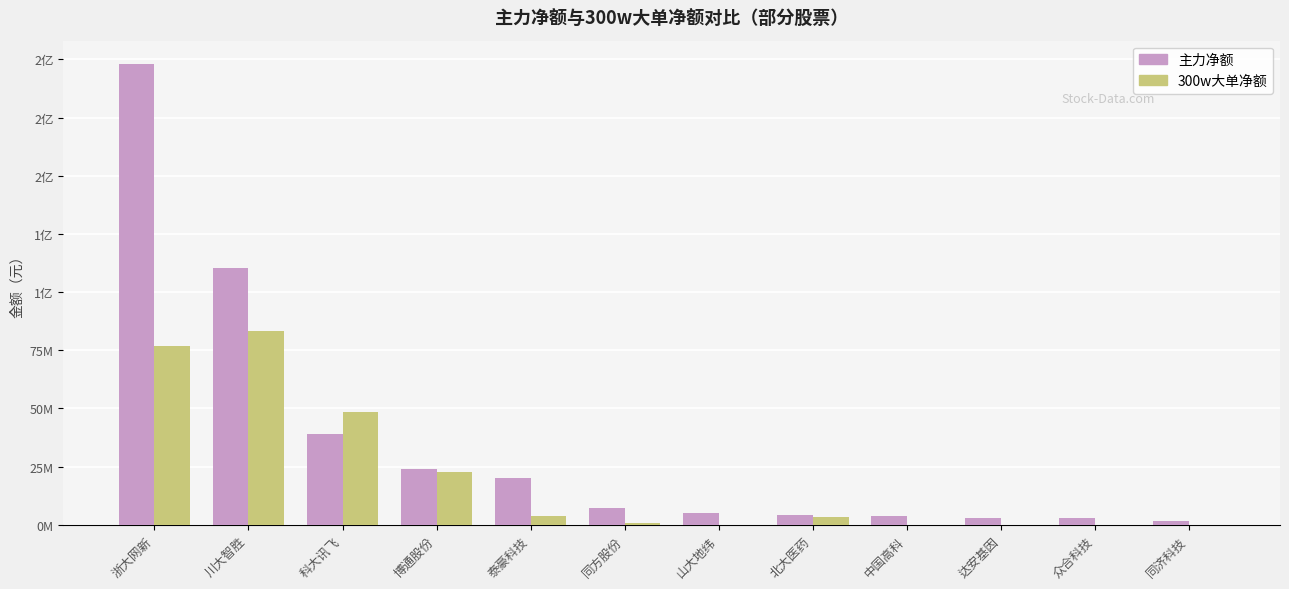

What is the highest value of the 300w大单净额 series?

83354396